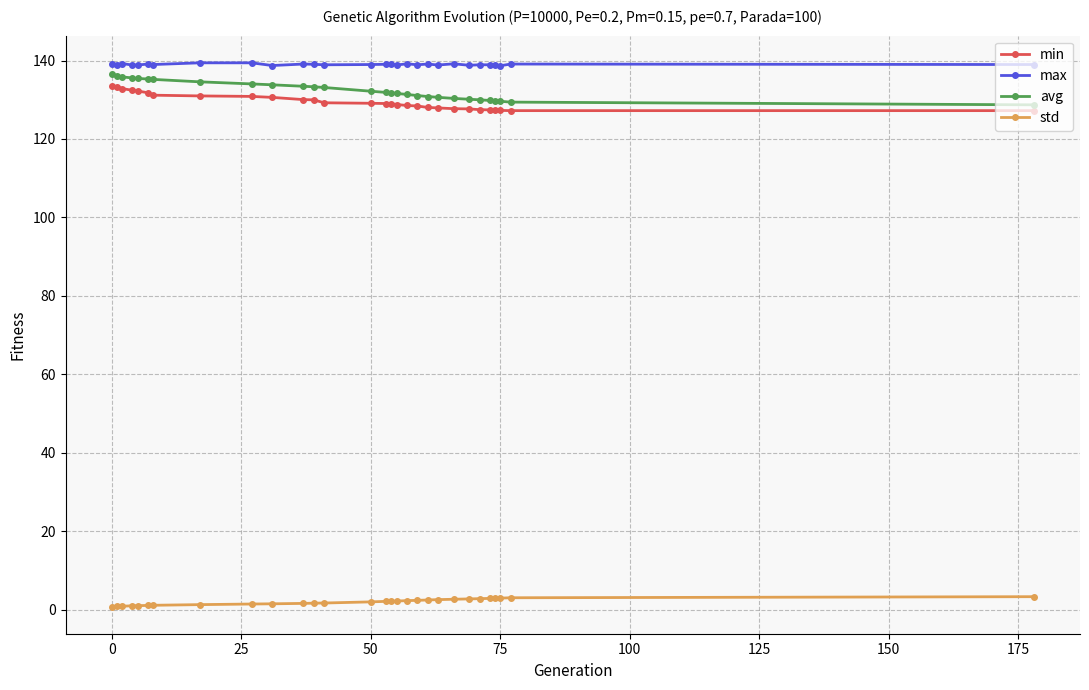

Is this an area chart (filled region under the line)?

No